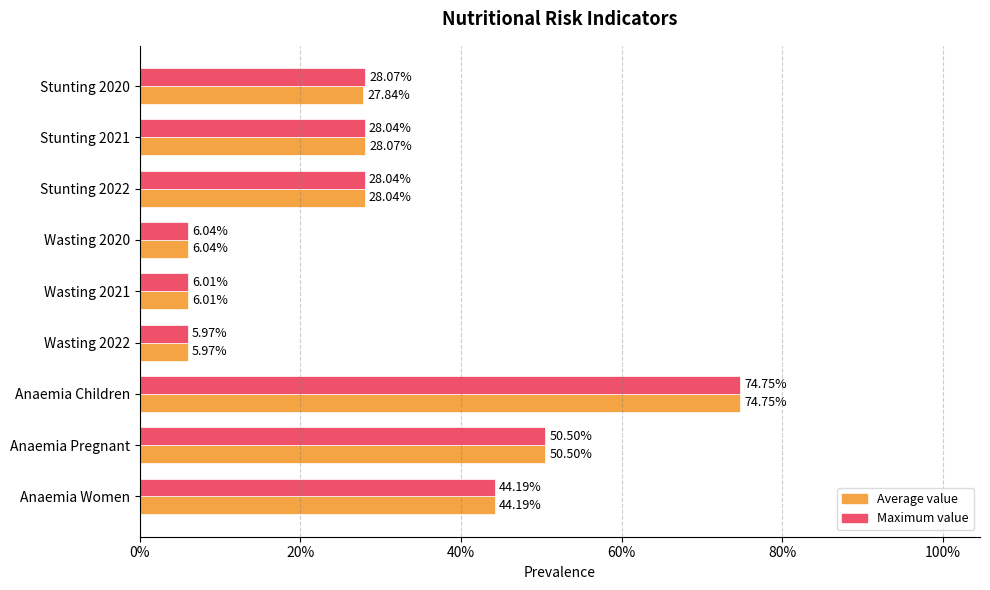

What are all the series names shown in the legend?

Average value, Maximum value